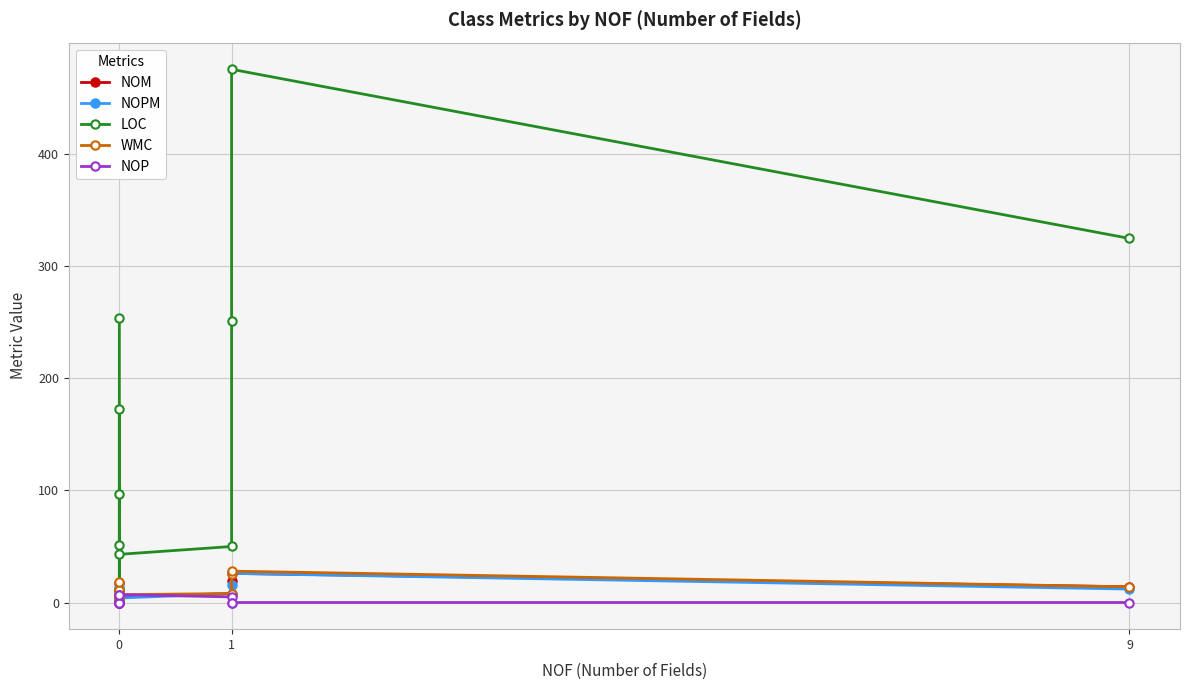

How many NOP values are between 0 and 1?

8